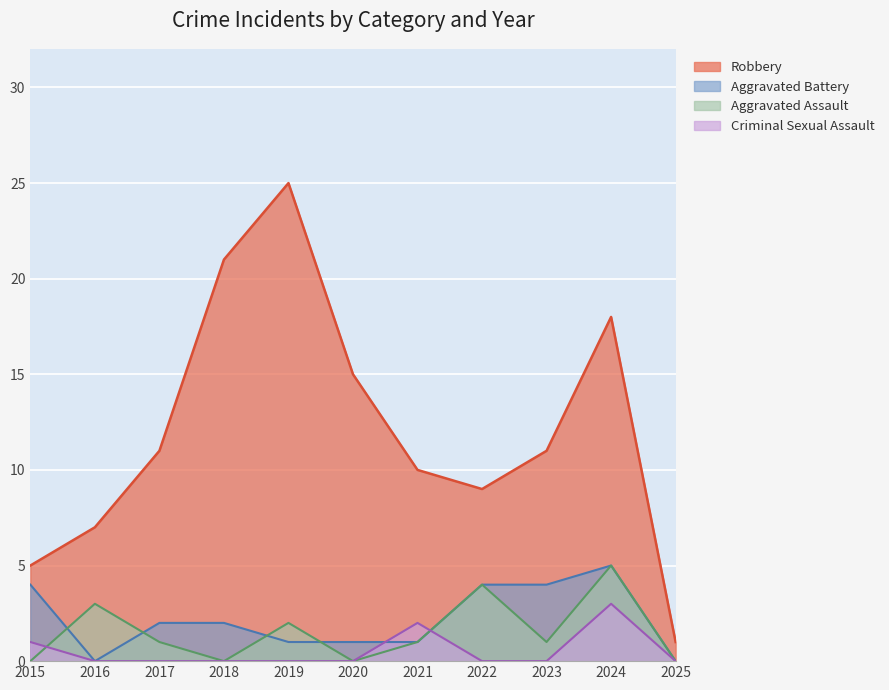

True or false: Criminal Sexual Assault has a value of 2 at 2022.

False